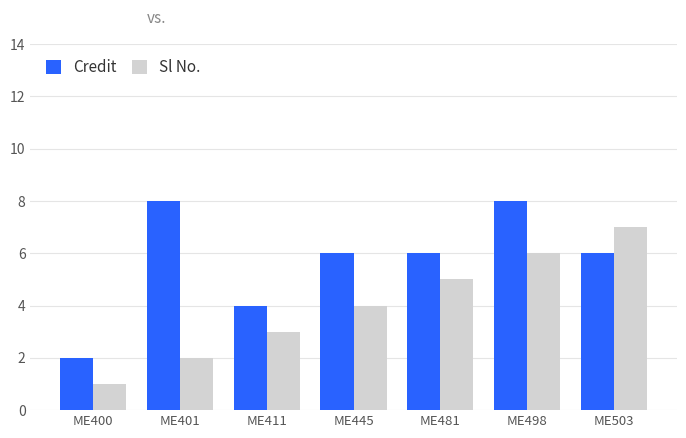

Between ME411 and ME498, which series saw the biggest shift?

Credit